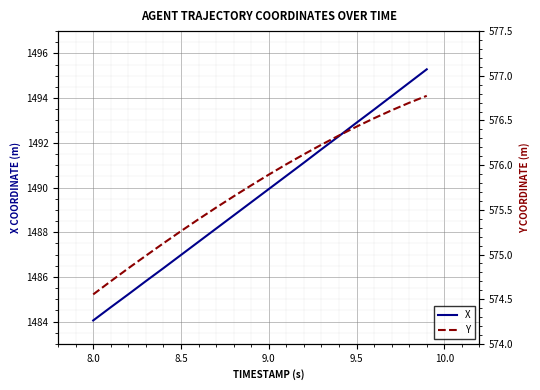

What is the smallest value displayed?

574.6